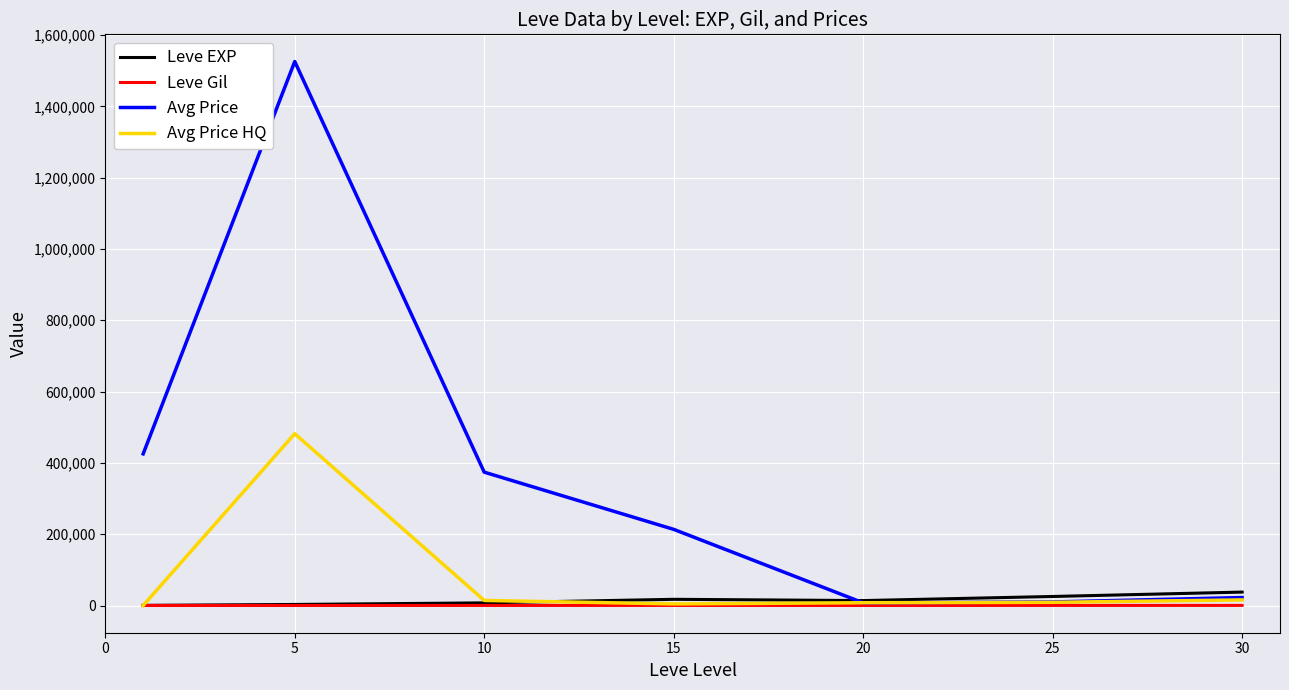

How many lines are shown in the chart?

4